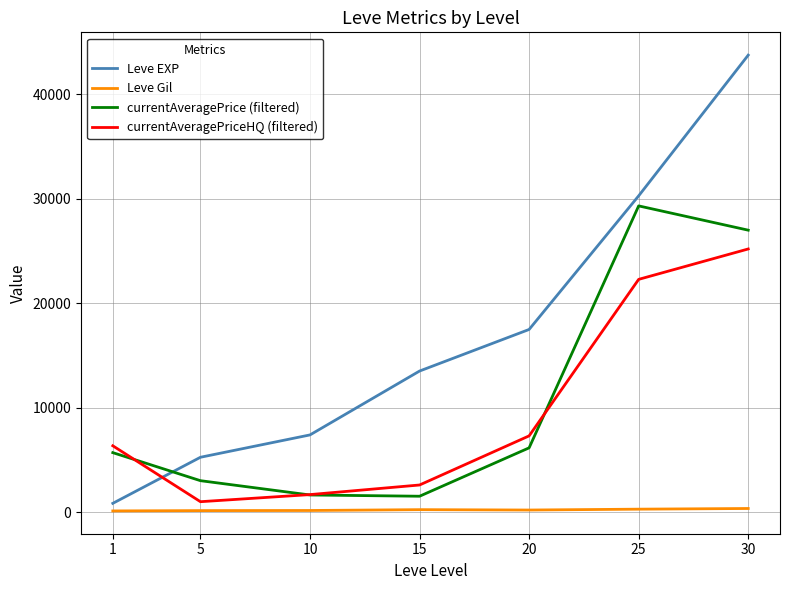

What is the difference between the second highest and second lowest values in the Leve EXP series?

25008.3